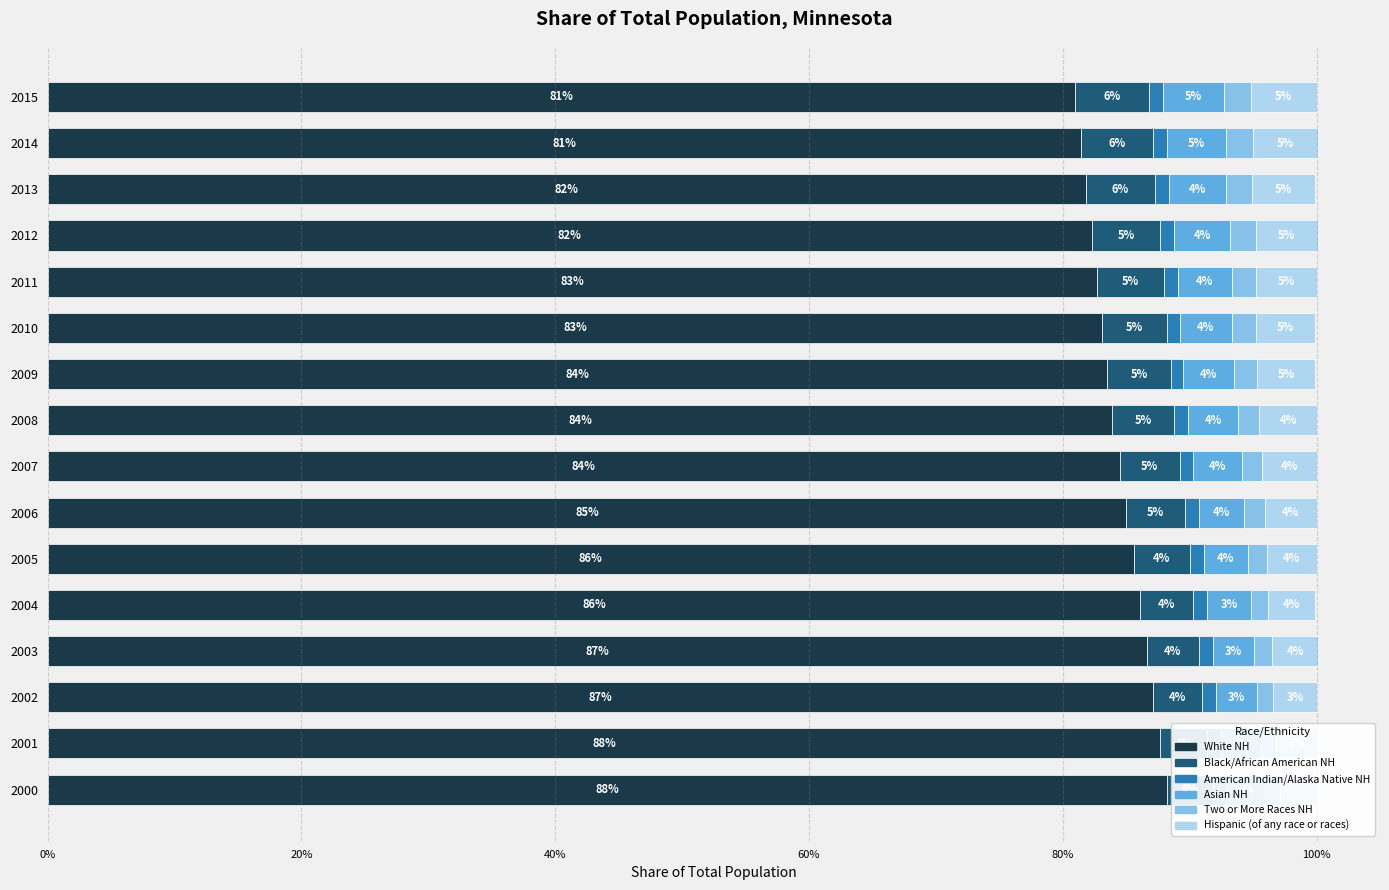

The Hispanic (of any race or races) series shows 0.1 at 2013. True or false?

True